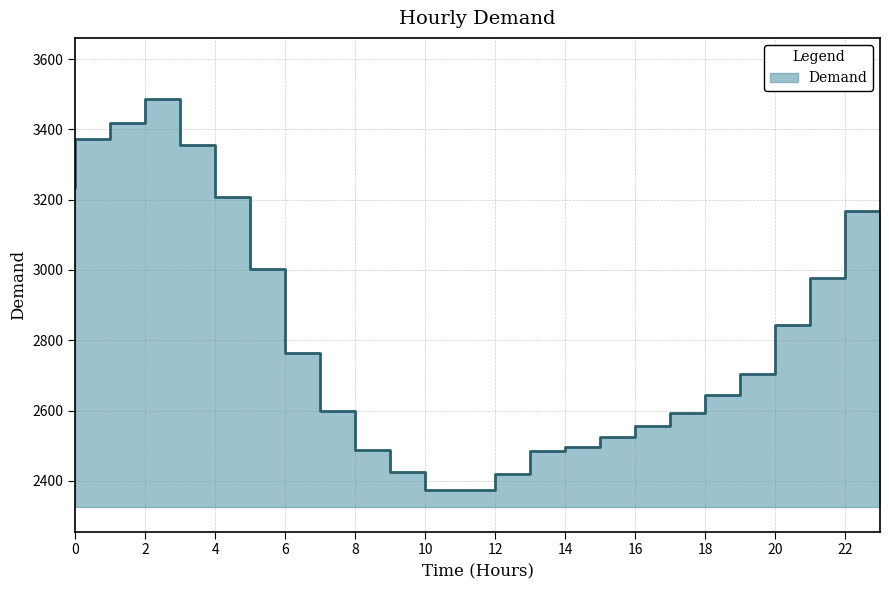

Approximately how many times larger is the value at 18 compared to 5?

0.8